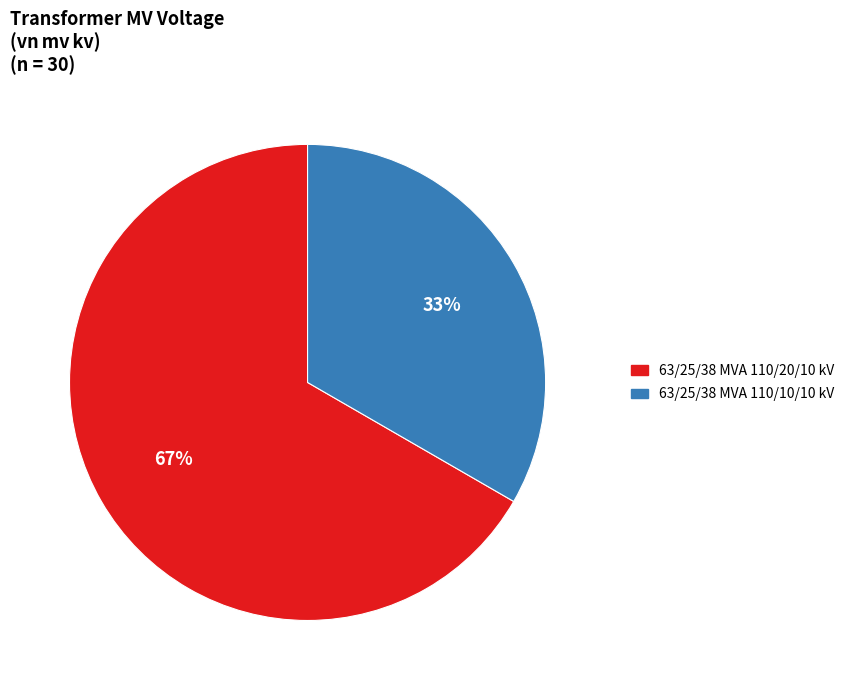

To the nearest percent, what portion does 63/25/38 MVA 110/10/10 kV represent?

33%